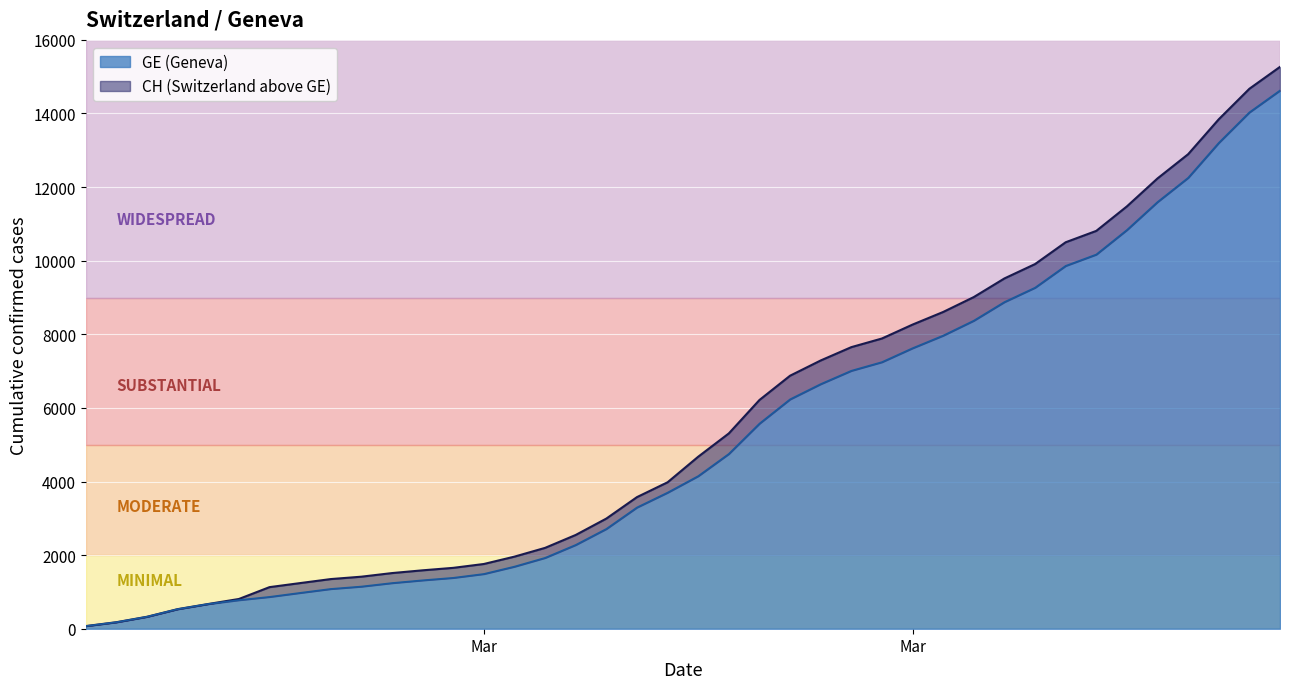

How many values in the CH series are below 4674?

20